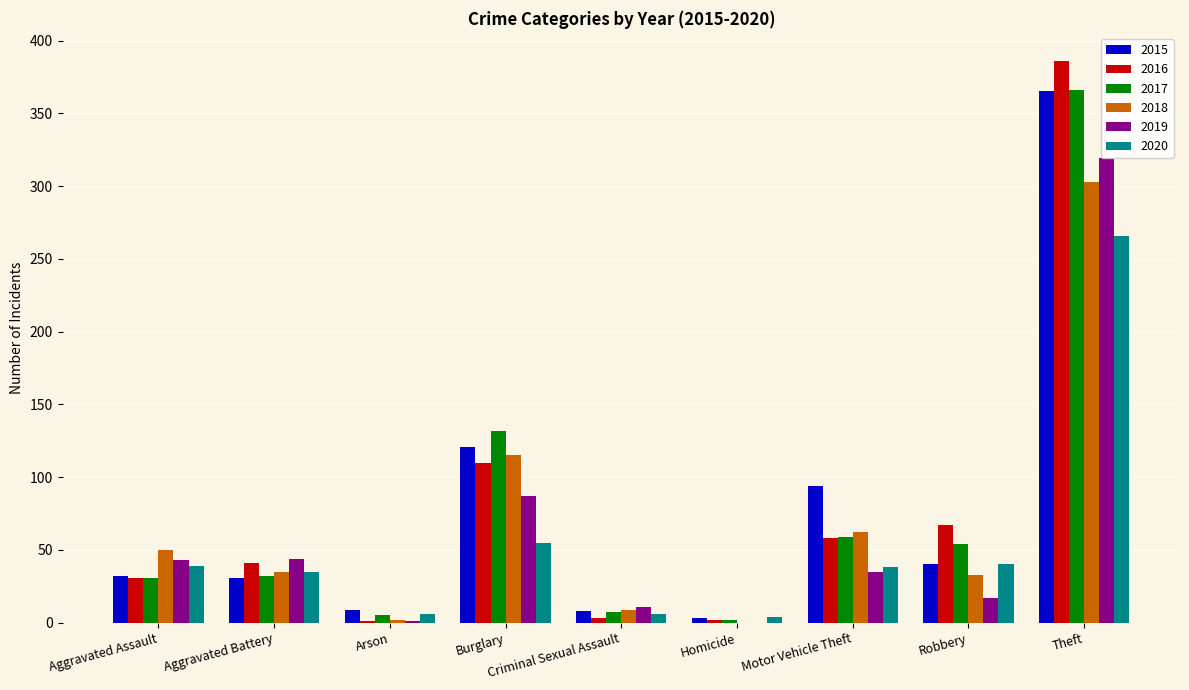

Which series has the widest spread of values?

2016